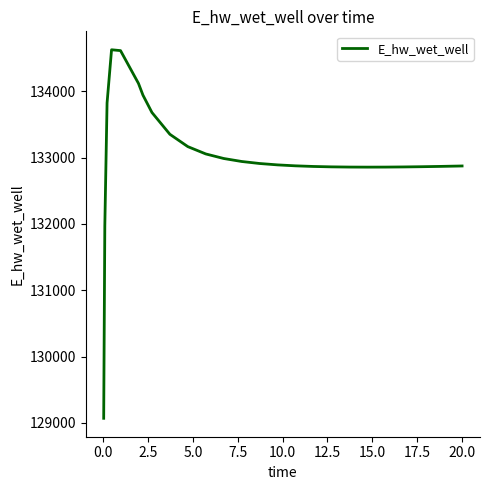

What is the difference between the maximum and minimum values?

5556.9